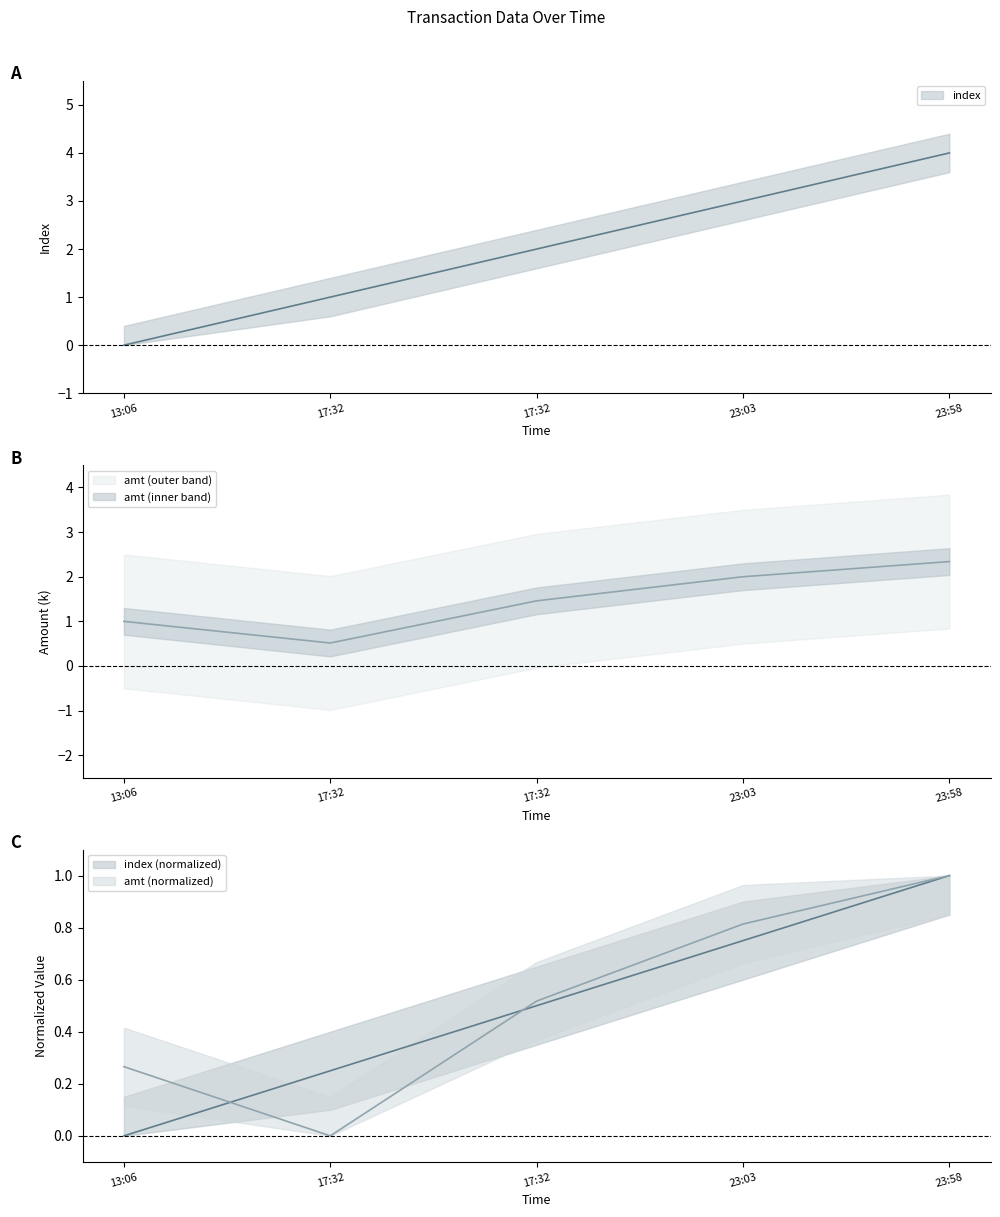

How many index values are between 1 and 3?

3